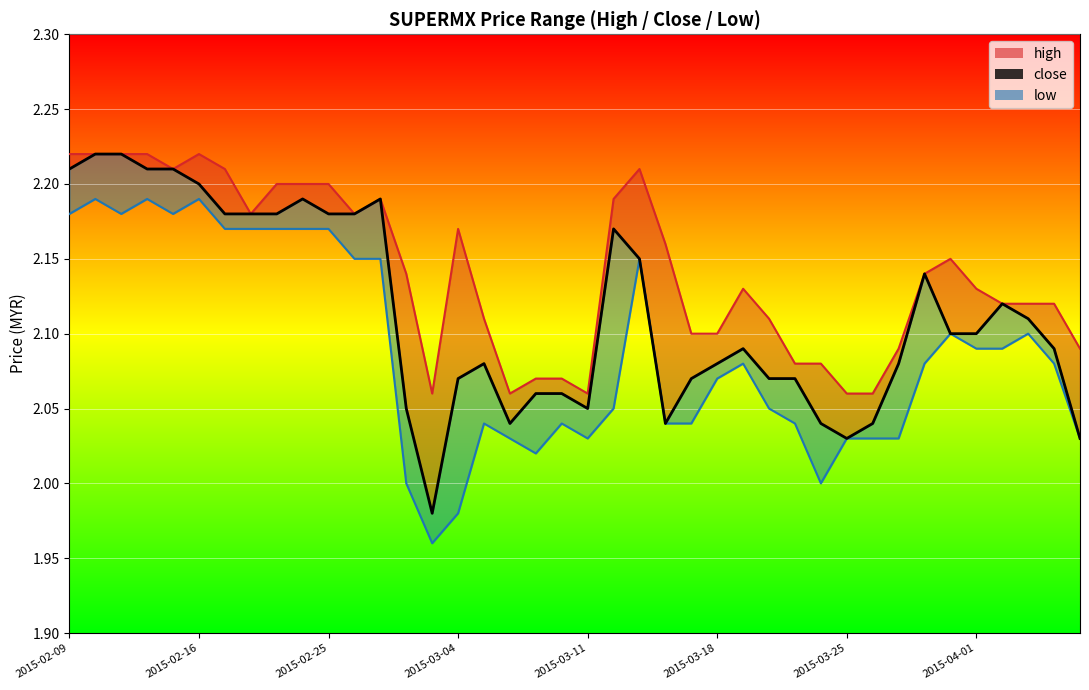

At which label does high reach its peak?

2015-02-09